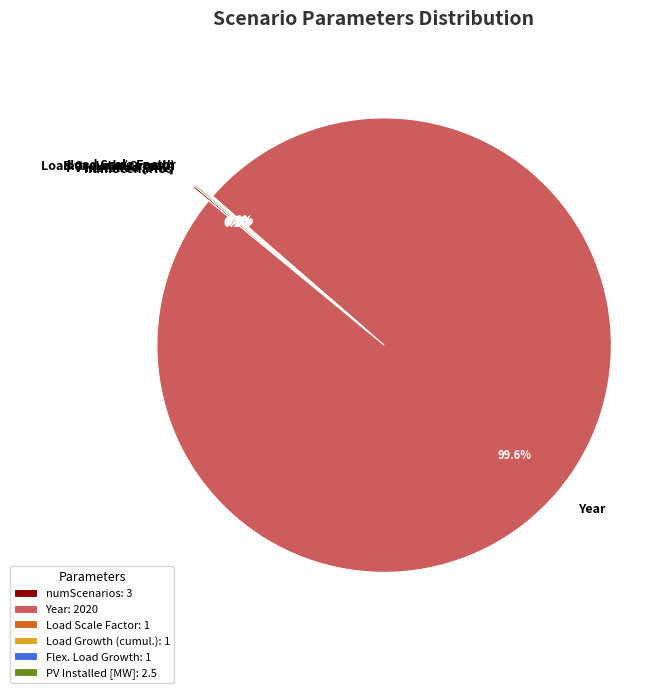

Is there a majority slice in this chart?

Yes